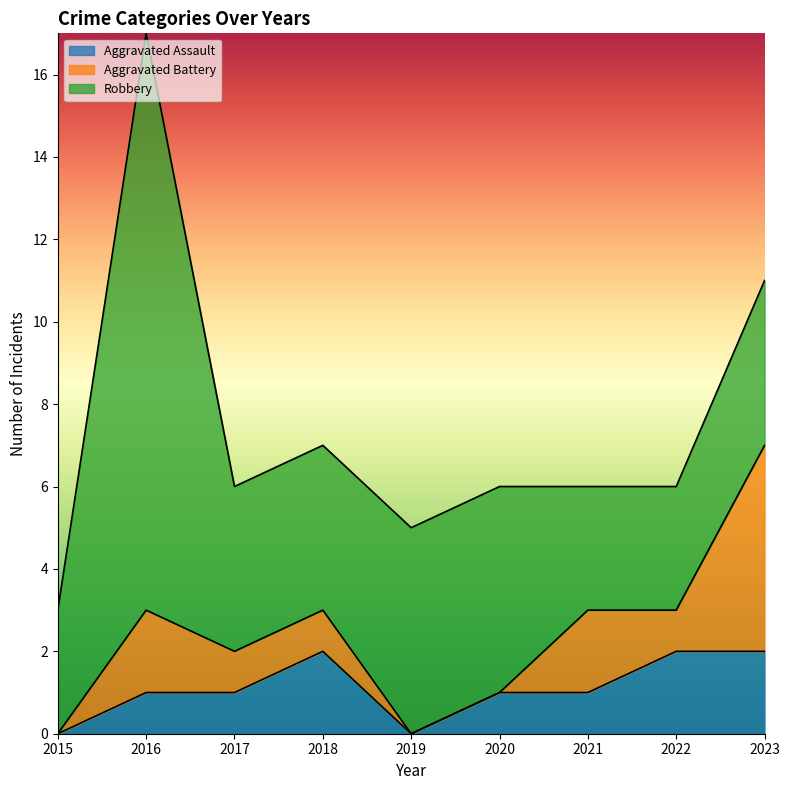

Reading left to right, list all the values displayed in this chart.

Aggravated Assault: 2015=0	2016=1	2017=1	2018=2	2019=0	2020=1	2021=1	2022=2	2023=2
Aggravated Battery: 2015=0	2016=2	2017=1	2018=1	2019=0	2020=0	2021=2	2022=1	2023=5
Robbery: 2015=3	2016=14	2017=4	2018=4	2019=5	2020=5	2021=3	2022=3	2023=4